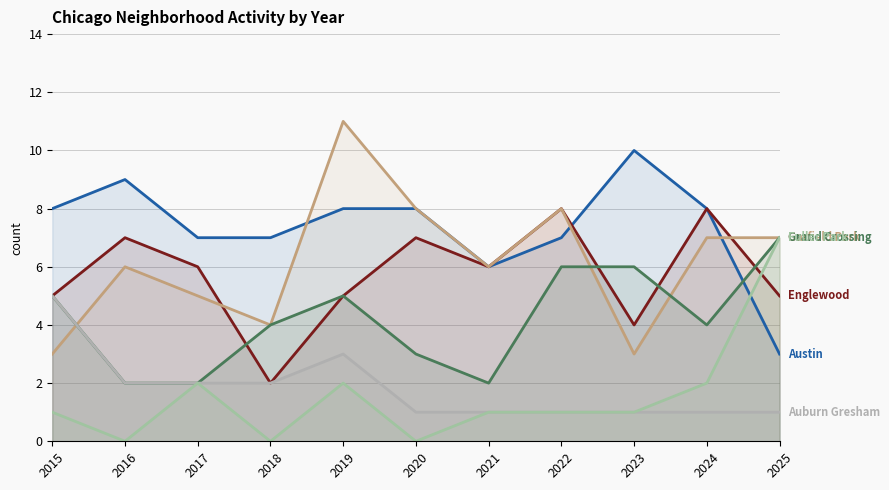

Which series changed the most between 2017 and 2018?

Englewood